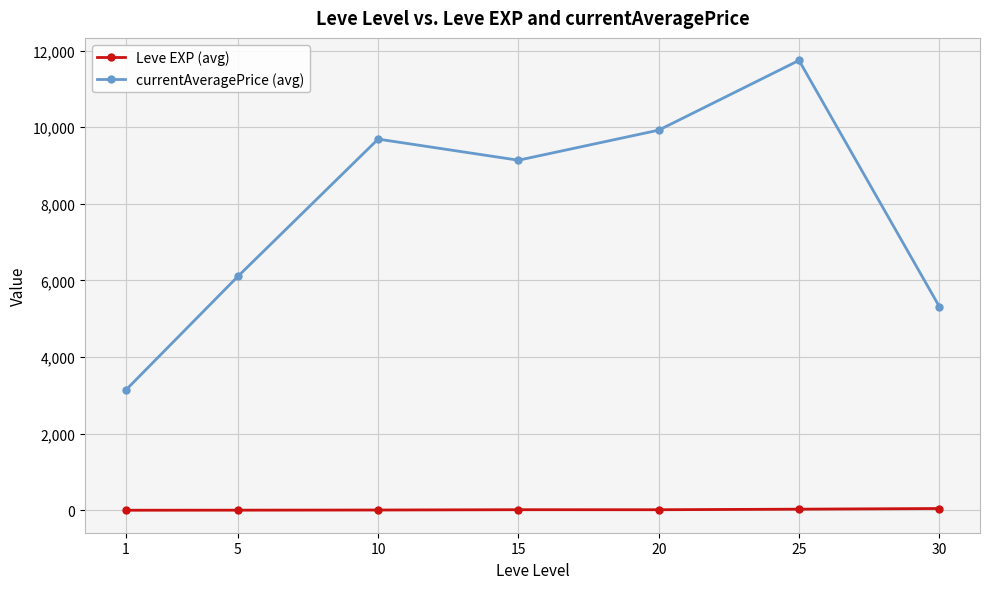

The value of currentAveragePrice (avg) at 25 is 5160.8. True or false?

False